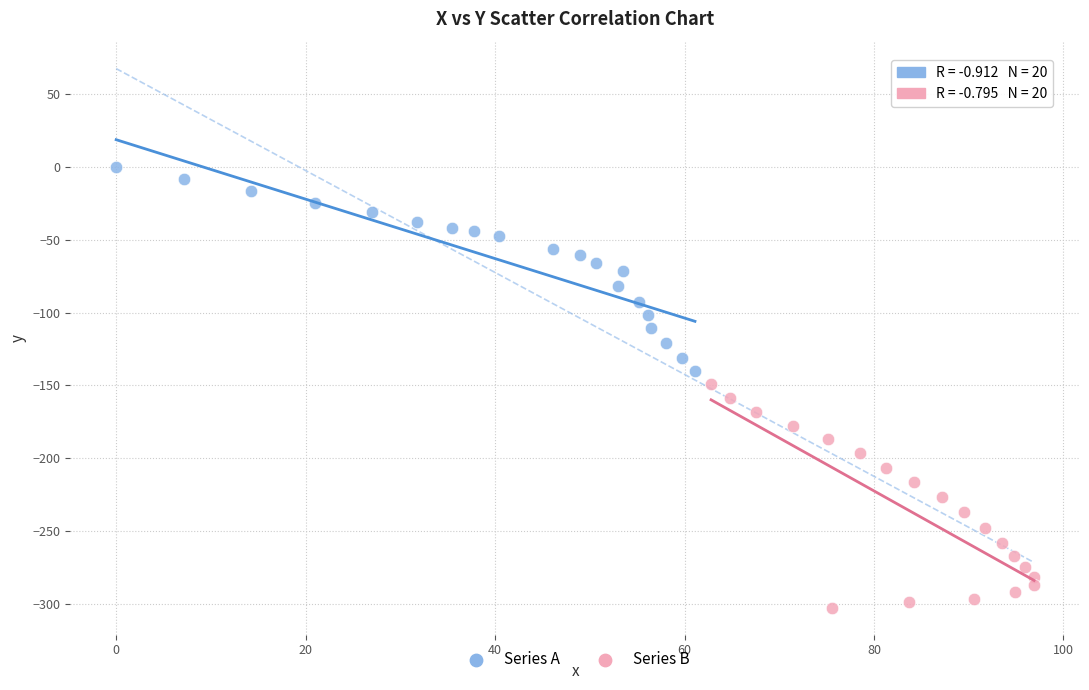

Which series reaches the maximum Y coordinate?

Series A